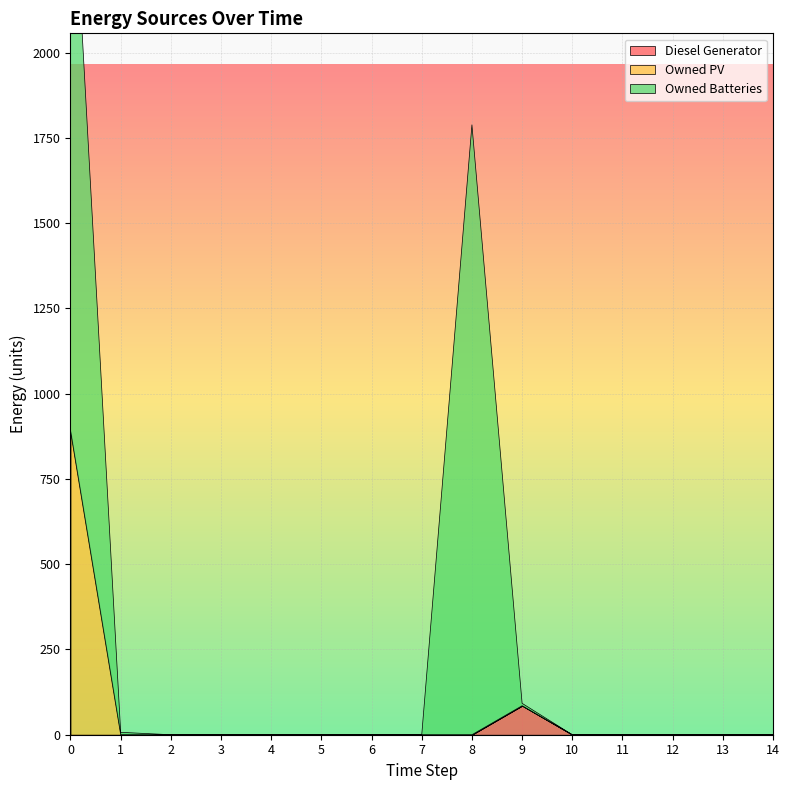

True or false: Diesel Generator and Owned PV cross at least once.

False